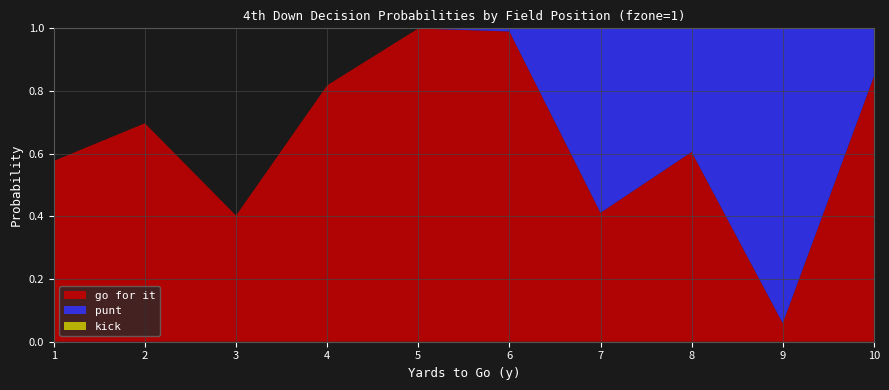

Reading left to right, transcribe all the data shown in this chart.

gofor: 1=0.6	2=0.7	3=0.4	4=0.8	5=1.0	6=1.0	7=0.4	8=0.6	9=0.1	10=0.8
punt: 1=0.0	2=0.0	3=0.0	4=0.0	5=0.0	6=0.0	7=0.6	8=0.4	9=0.9	10=0.2
kick: 1=0.0	2=0.0	3=0.0	4=0.0	5=0.0	6=0.0	7=0.0	8=0.0	9=0.0	10=0.0
fzone_1: 1=1.0	2=2.0	3=3.0	4=4.0	5=5.0	6=6.0	7=7.0	8=8.0	9=9.0	10=10.0